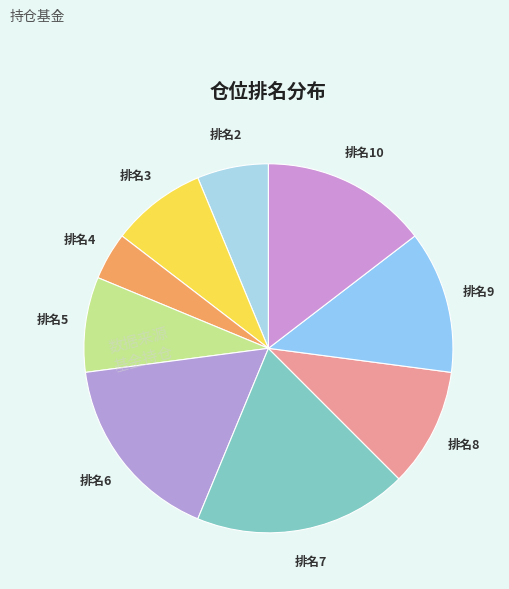

Is the sum of 排名9 and 排名7 greater than half?

No